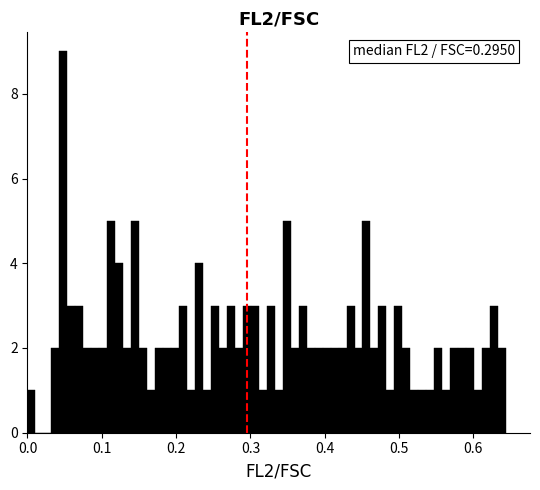

Around what value on the x-axis is the tallest bar? Give the approximate position of its centre, as read against the axis.

0.05